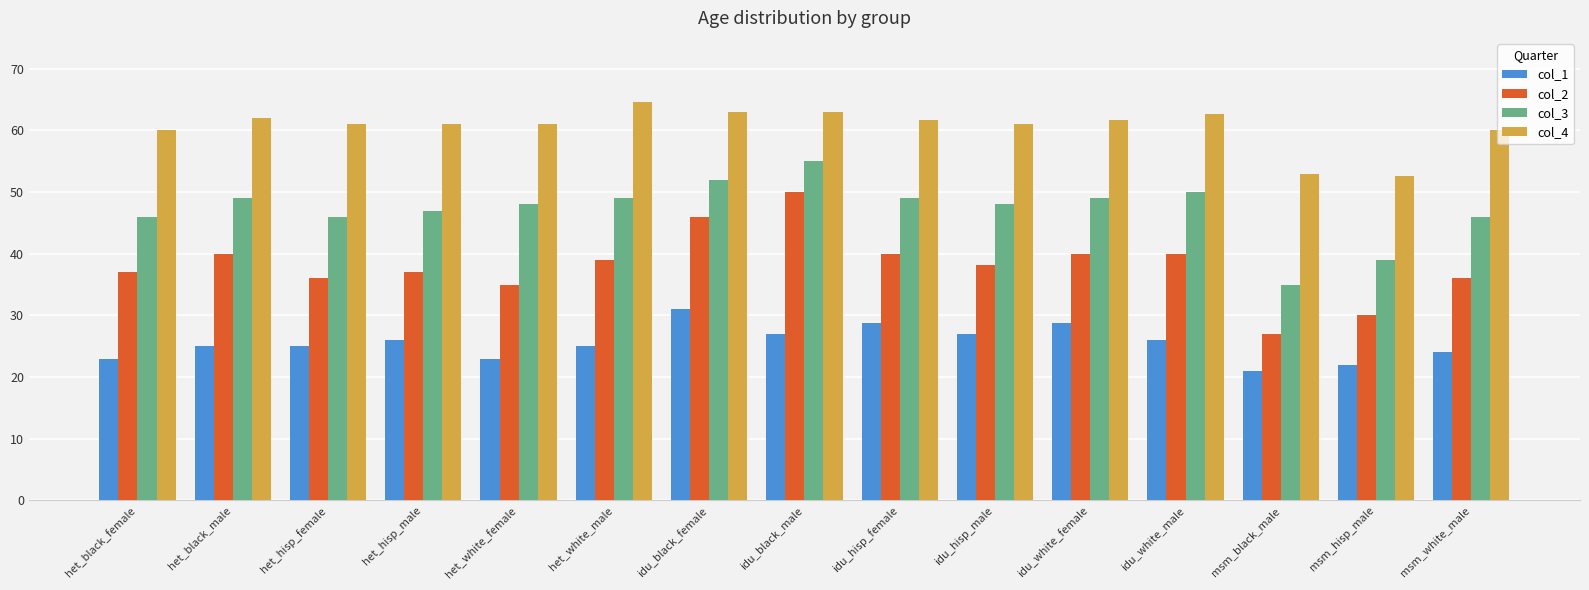

What is the difference between the maximum and second lowest values in the col_4 series?

11.6